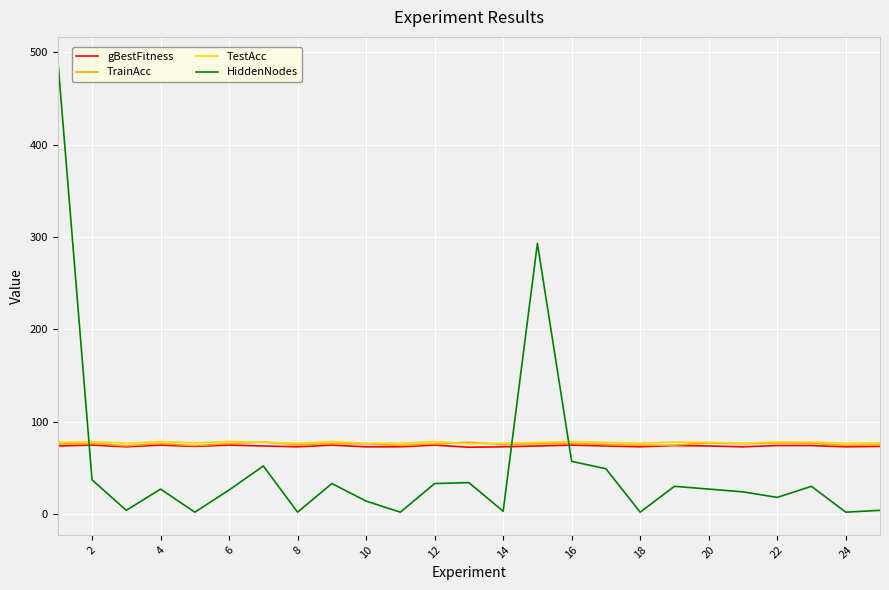

What is the maximum value shown in the chart?

492.0